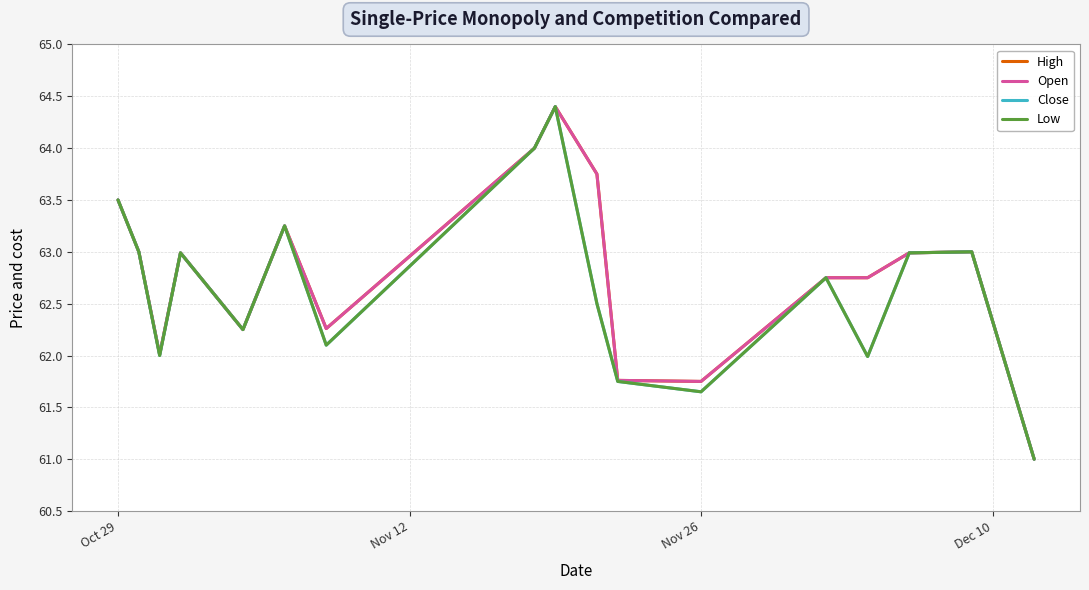

True or false: High and Low cross at least once.

False